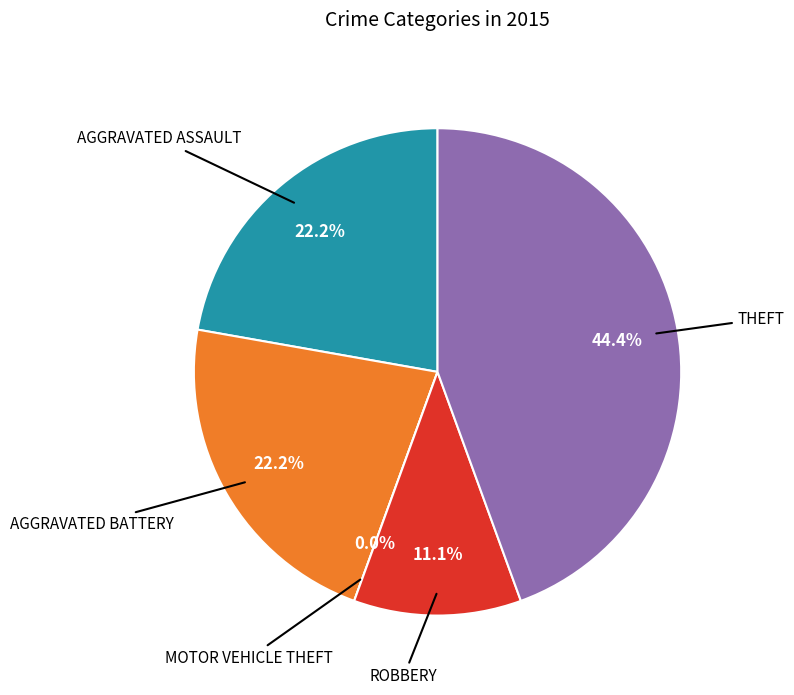

Does Theft account for over 50% of the chart?

No